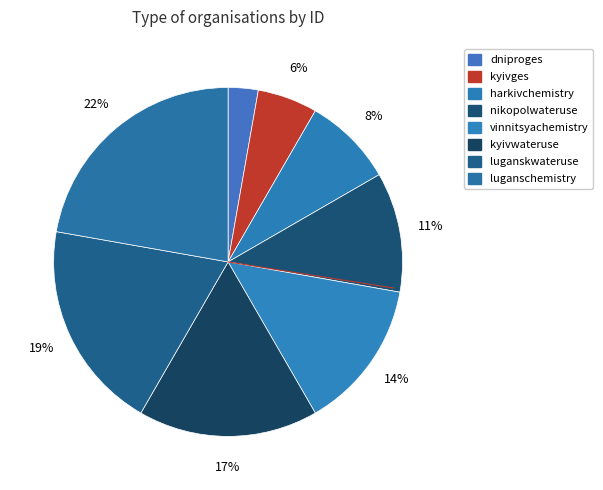

Count the number of slices in the pie.

8